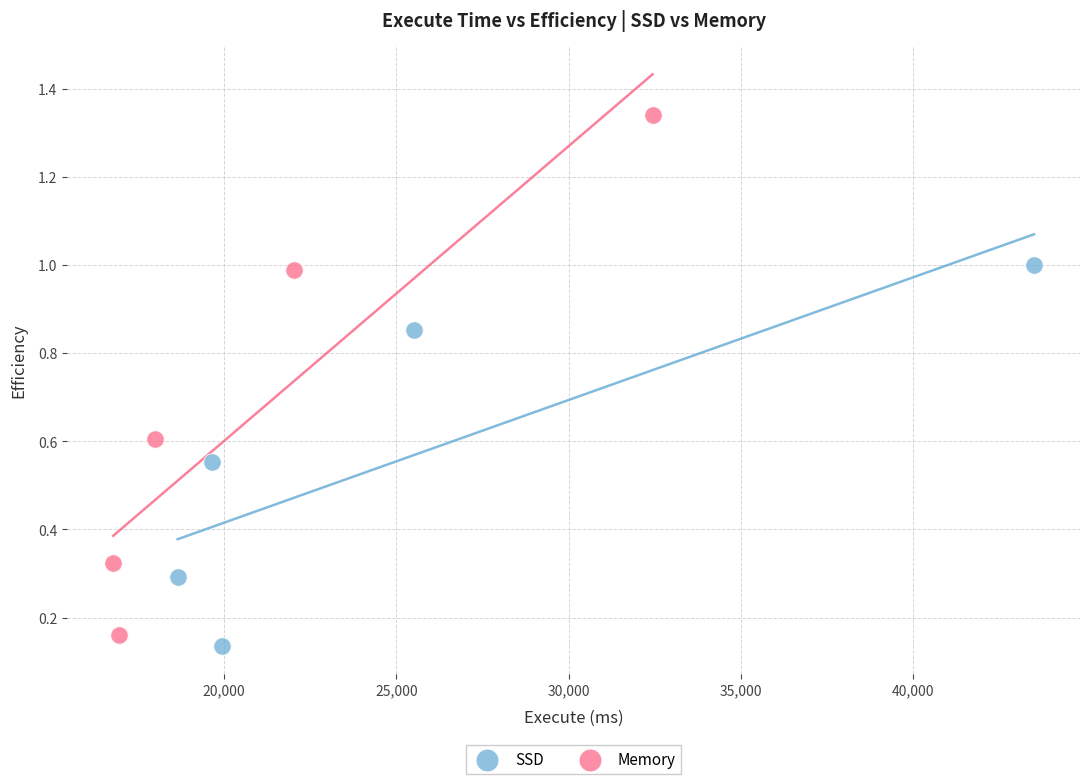

Which series reaches the minimum Y coordinate?

SSD